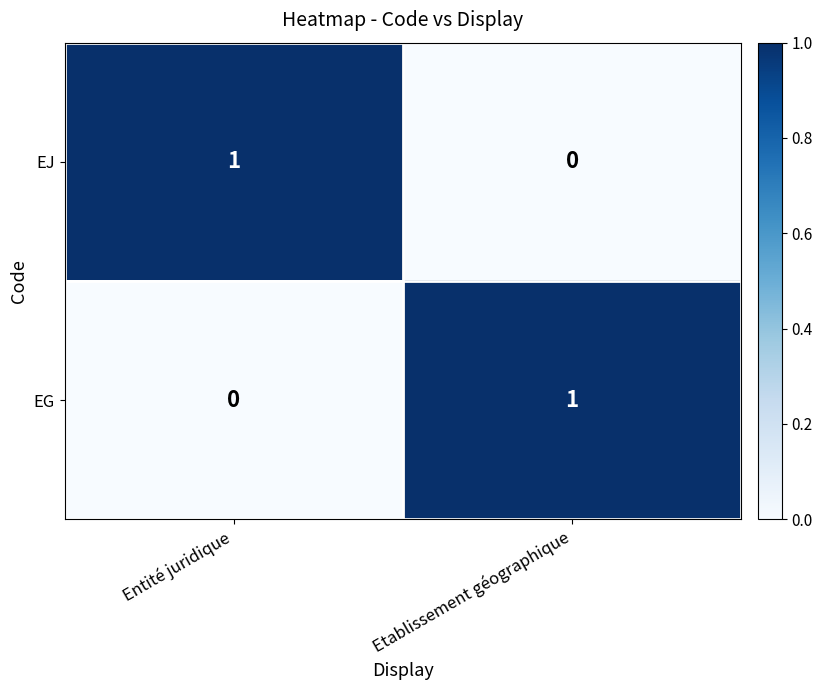

Is the value of EJ at Entité juridique greater than the value of EG at Entité juridique?

Yes